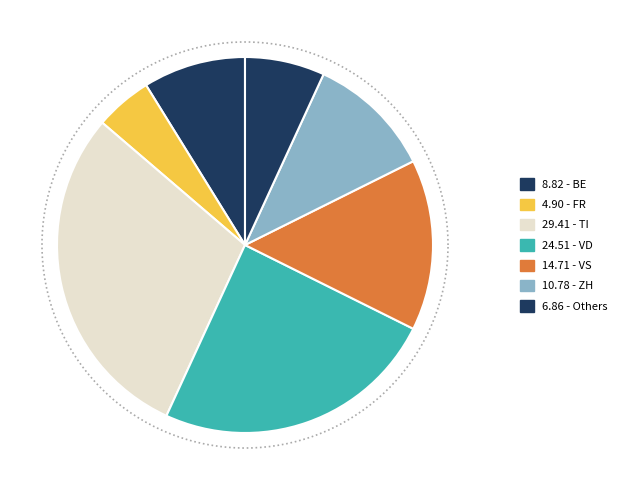

Does JU account for over 50% of the chart?

No